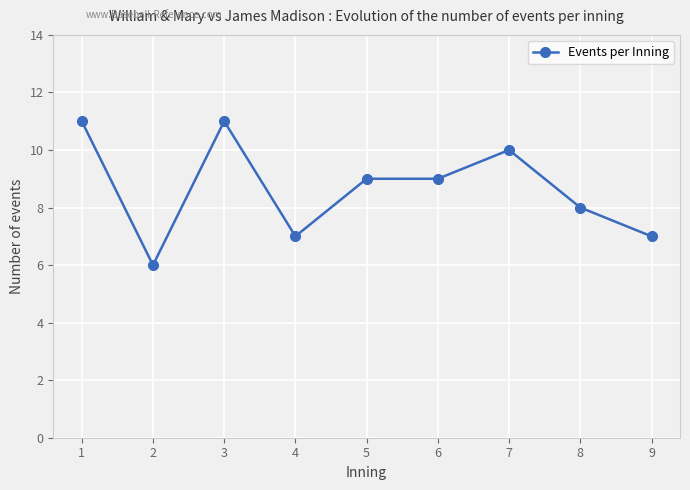

The chart shows a value of 15 at 7. True or false?

False